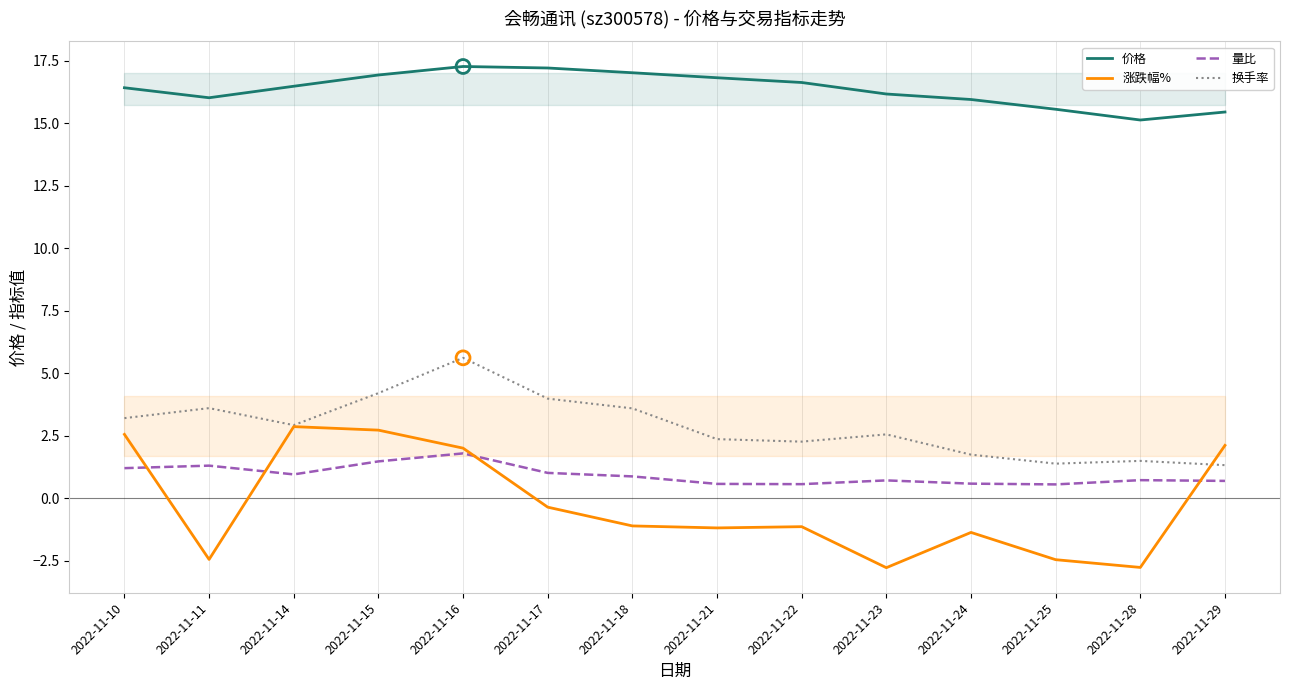

Is the value of 涨跌幅% at 2022-11-10 greater than the value of 量比 at 2022-11-18?

Yes